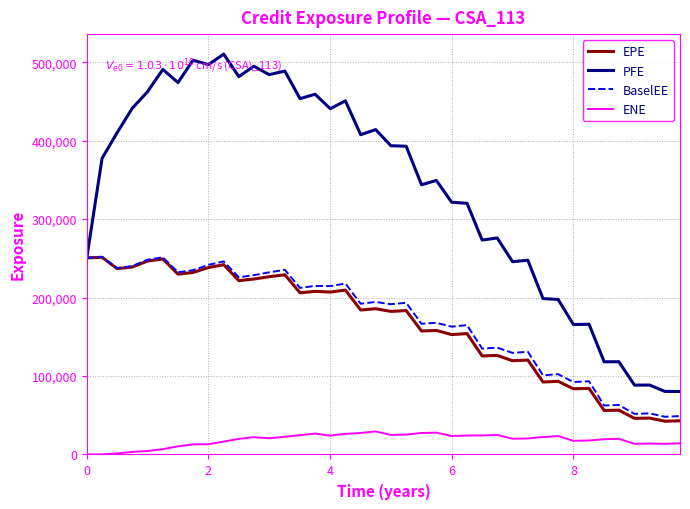

What is the highest value of the ENE series?

29400.4